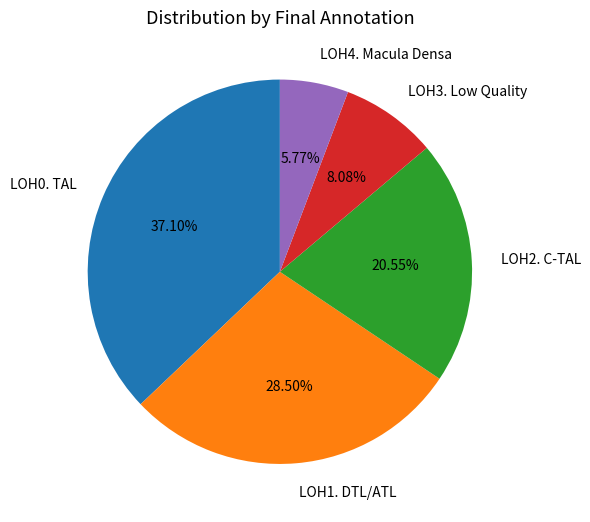

What is the smallest slice in the pie chart?

LOH4. Macula Densa